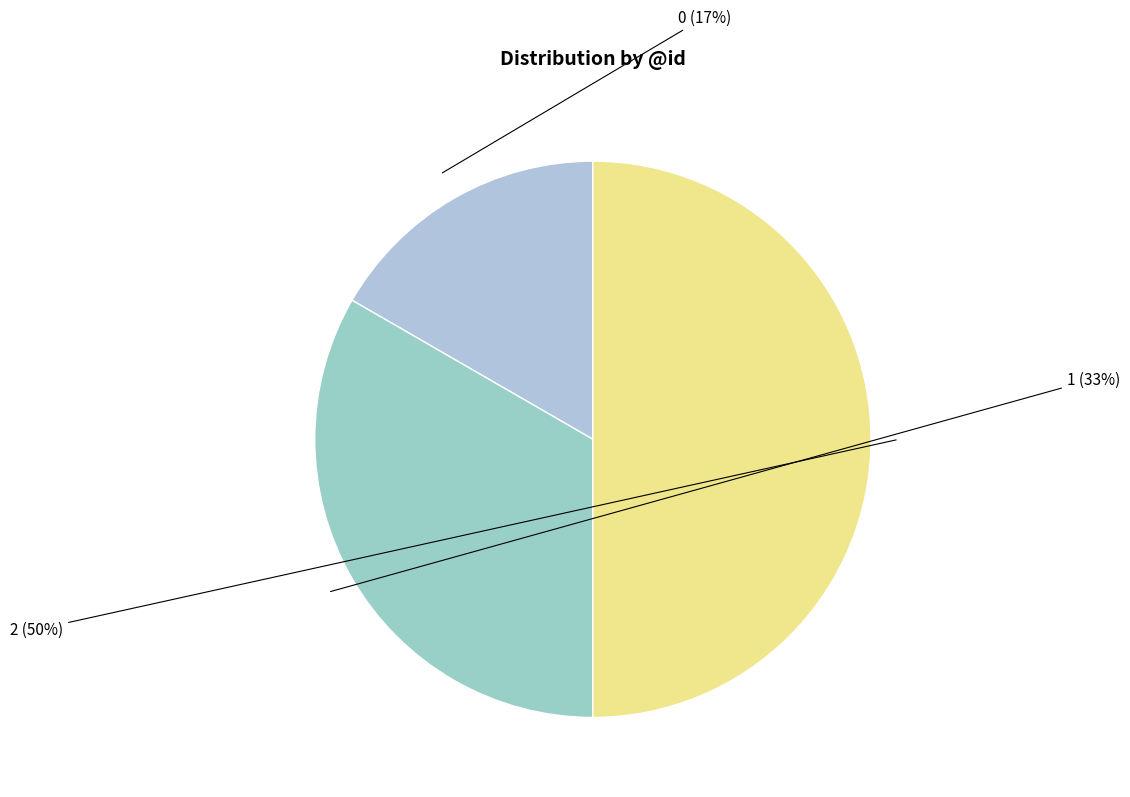

Is the sum of 1 and 2 greater than half?

Yes